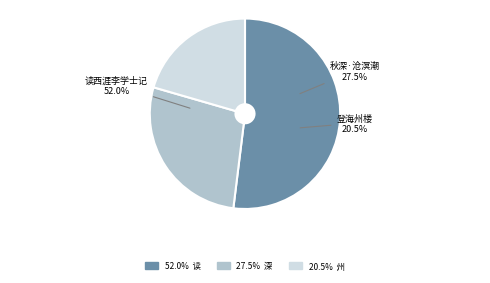

Between 秋深·槛外沧溟日夜潮 and 读西涯李学士撰赵员外沧江别墅记, which is larger?

读西涯李学士撰赵员外沧江别墅记